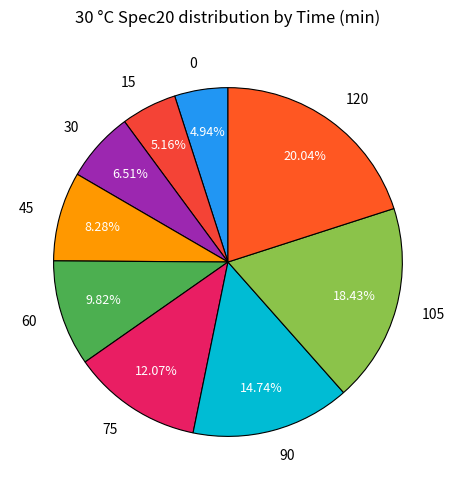

The 75 slice represents 3% of the pie. True or false?

False